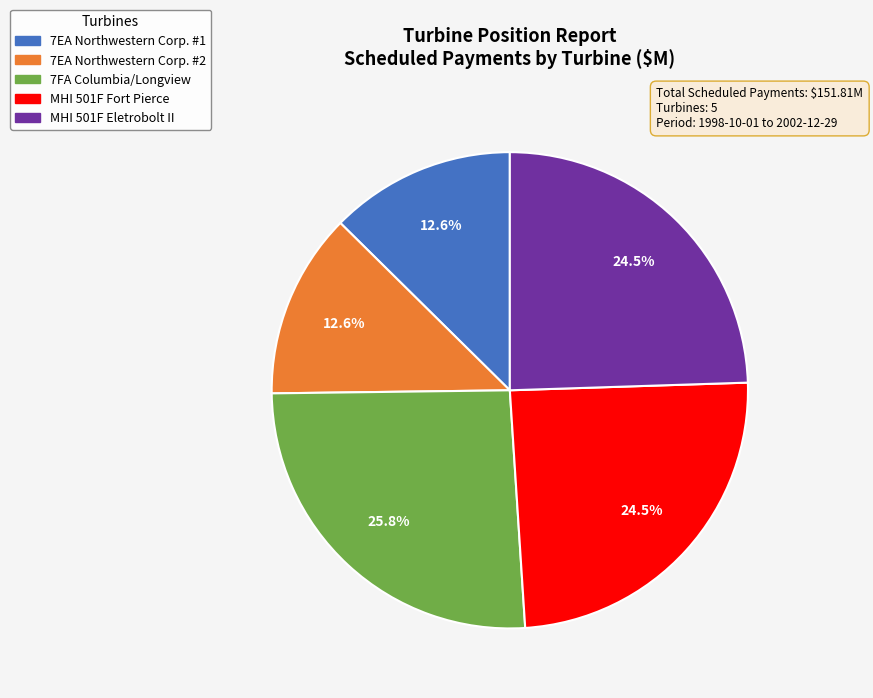

Approximately how many times larger is the value at 7EA Northwestern Corp. #2 compared to MHI 501F Fort Pierce?

0.5